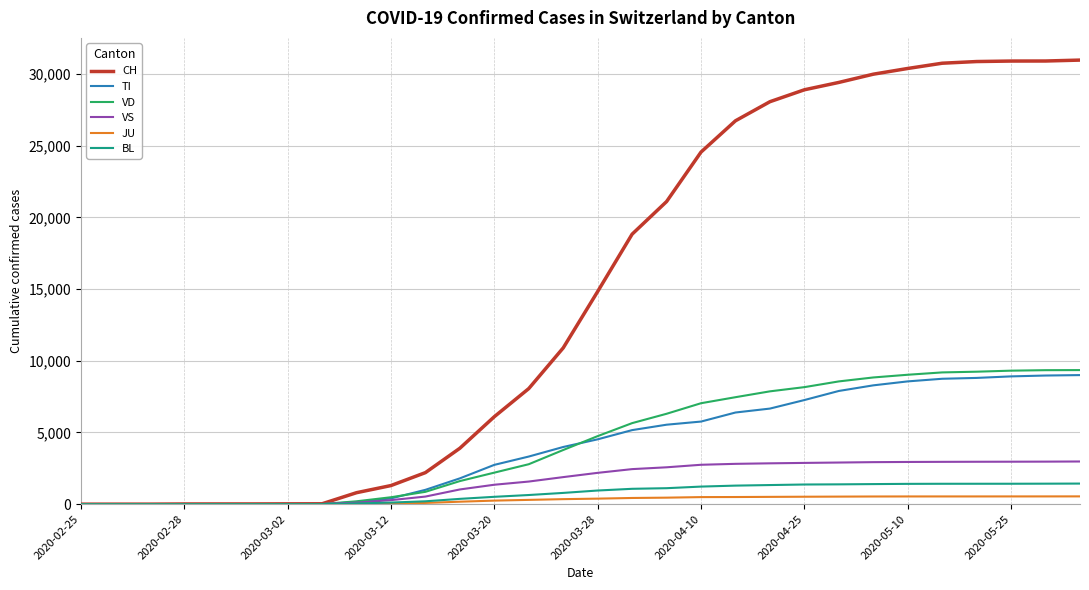

What is the maximum value shown in the chart?

30964